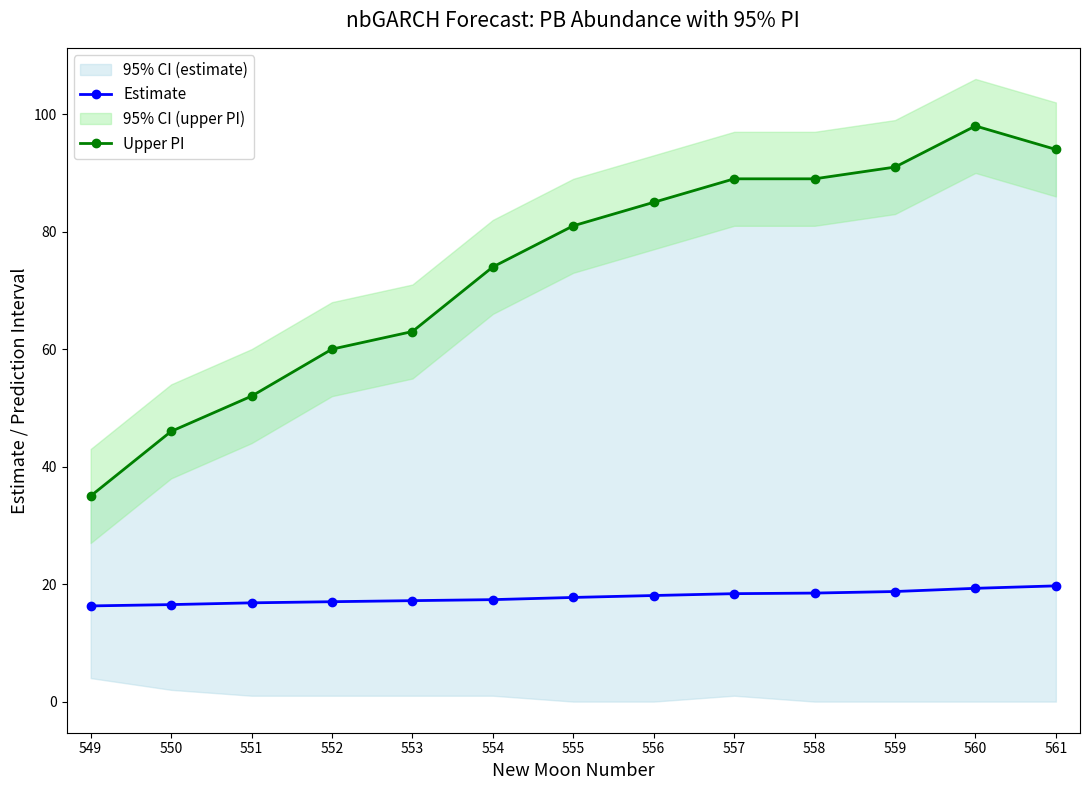

Reading left to right, list all the values displayed in this chart.

Estimate: 16.3	16.5	16.8	17.0	17.2	17.4	17.7	18.1	18.4	18.5	18.7	19.3	19.7
Upper PI: 35.0	46.0	52.0	60.0	63.0	74.0	81.0	85.0	89.0	89.0	91.0	98.0	94.0